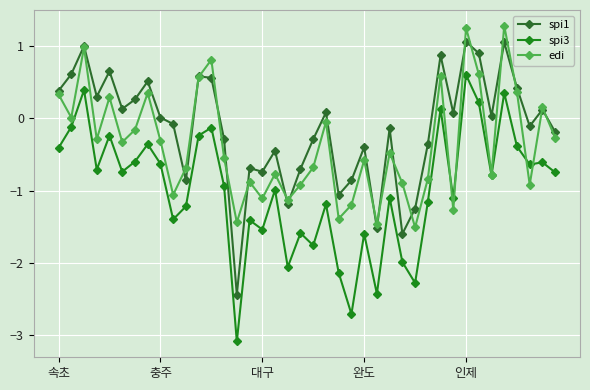

Which series has the widest spread of values?

spi3